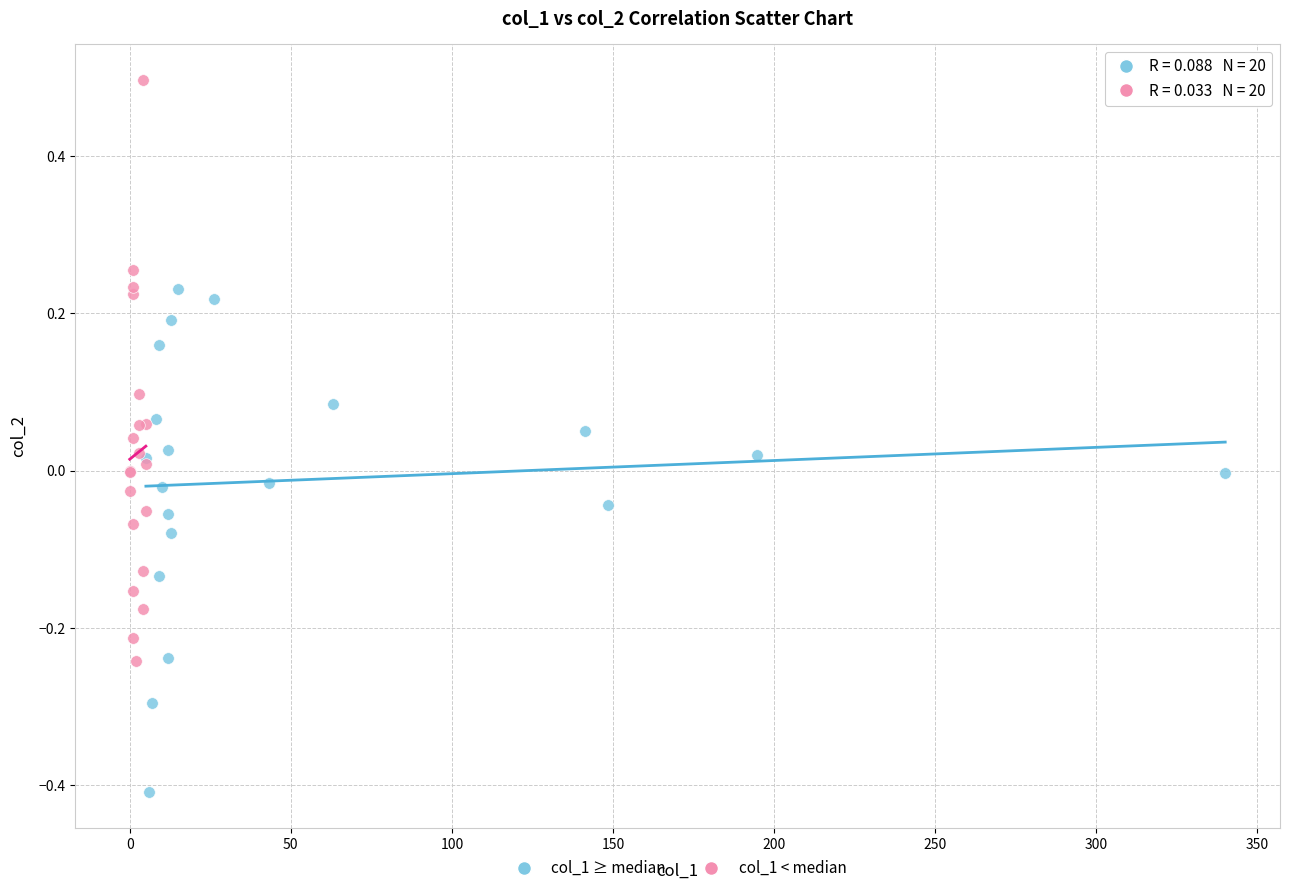

What are all the series names shown in the legend?

col_1 ≥ median, col_1 < median